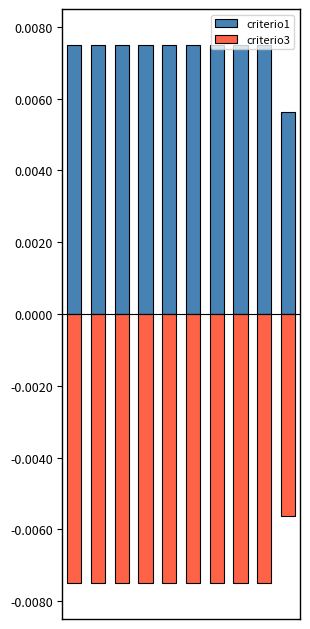

Rank the series by their average value, from highest to lowest.

criterio1, criterio3